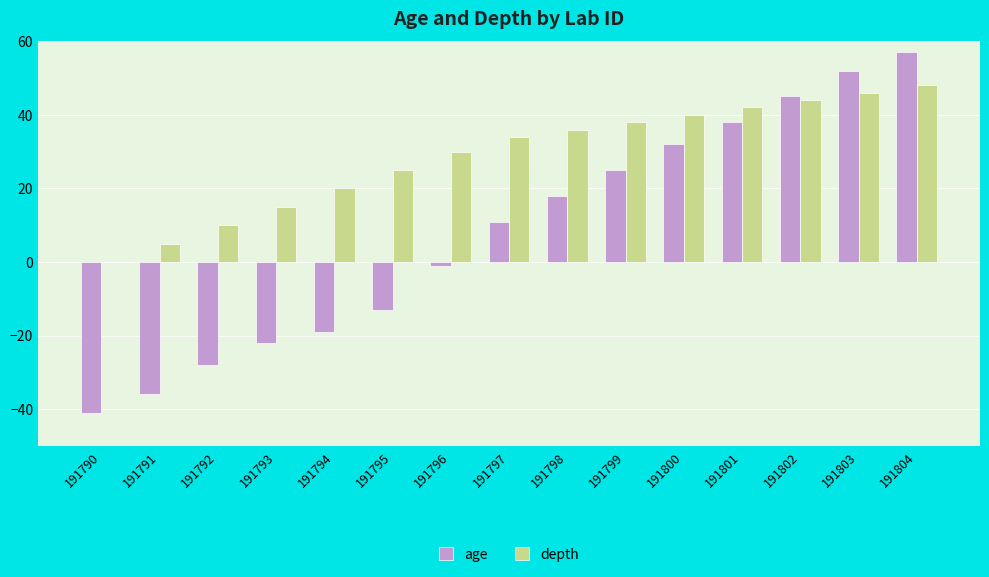

Reading right to left, extract all data points from this chart.

age: 57	52	45	38	32	25	18	11	-1	-13	-19	-22	-28	-36	-41
depth: 48	46	44	42	40	38	36	34	30	25	20	15	10	5	0